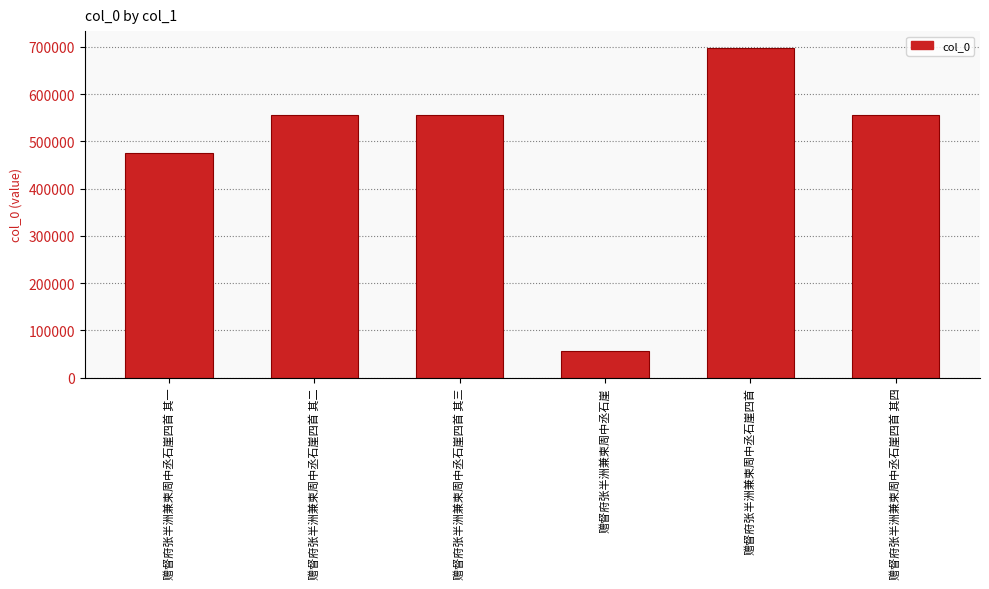

What is the difference between the values at 赠督府张半洲兼柬周中丞石崖四首 其一 and 赠督府张半洲兼柬周中丞石崖四首 其三?

80099